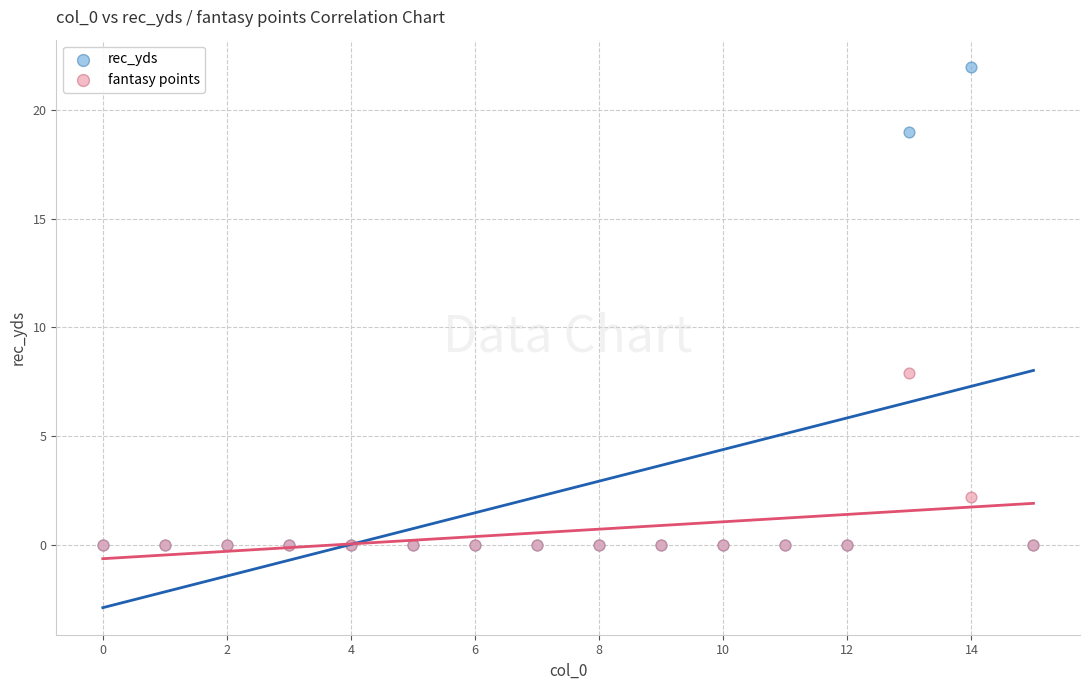

Which series has the largest Y range (max minus min)?

rec_yds